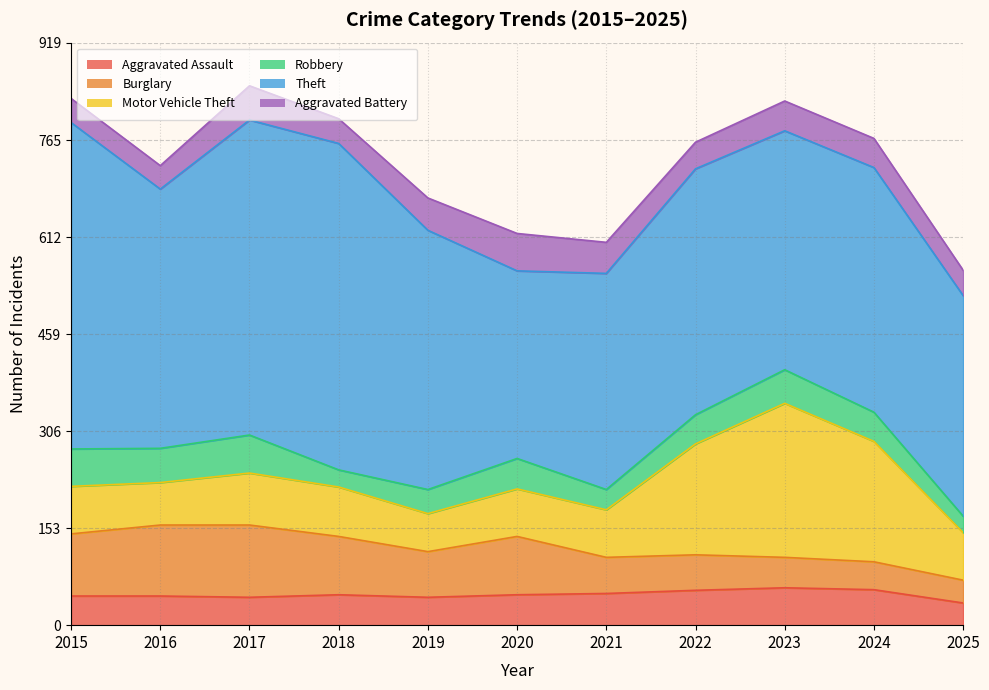

Reading left to right, list all the values displayed in this chart.

Aggravated Assault: 2015=46	2016=46	2017=44	2018=48	2019=44	2020=48	2021=50	2022=55	2023=59	2024=56	2025=35
Burglary: 2015=98	2016=112	2017=114	2018=92	2019=72	2020=92	2021=57	2022=56	2023=48	2024=44	2025=36
Motor Vehicle Theft: 2015=75	2016=67	2017=82	2018=78	2019=60	2020=75	2021=75	2022=175	2023=243	2024=190	2025=75
Robbery: 2015=59	2016=54	2017=60	2018=27	2019=38	2020=48	2021=32	2022=46	2023=53	2024=46	2025=26
Theft: 2015=515	2016=409	2017=497	2018=515	2019=409	2020=296	2021=341	2022=388	2023=377	2024=386	2025=348
Aggravated Battery: 2015=38	2016=37	2017=54	2018=39	2019=51	2020=59	2021=49	2022=42	2023=47	2024=46	2025=40